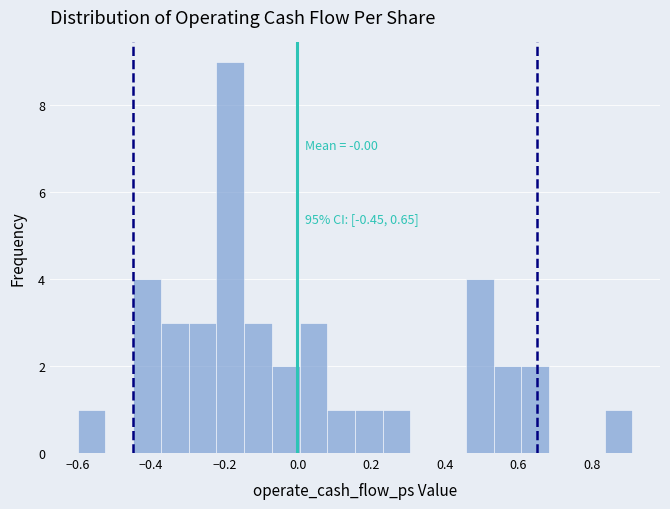

Around what value on the x-axis is the tallest bar? Give the approximate position of its centre, as read against the axis.

-0.18